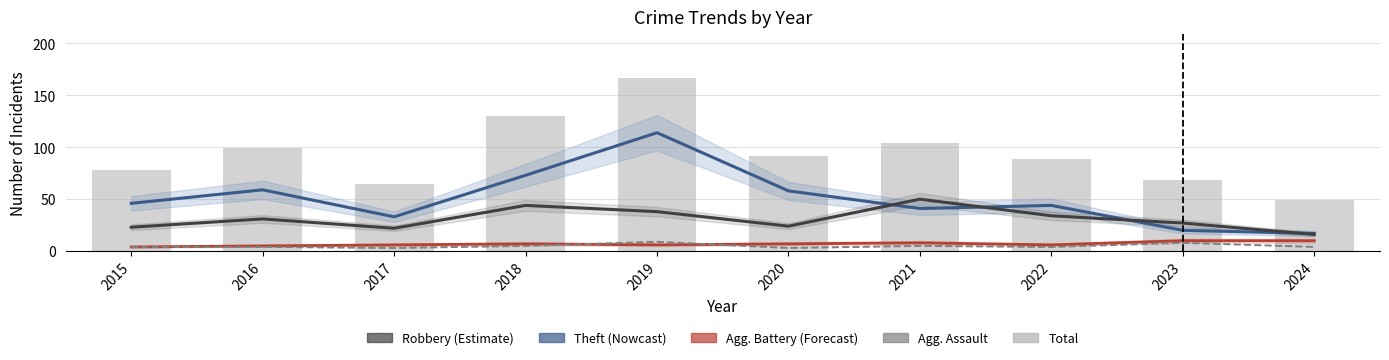

List the labels in order of Theft value, largest first.

2019, 2018, 2016, 2020, 2015, 2022, 2021, 2017, 2023, 2024